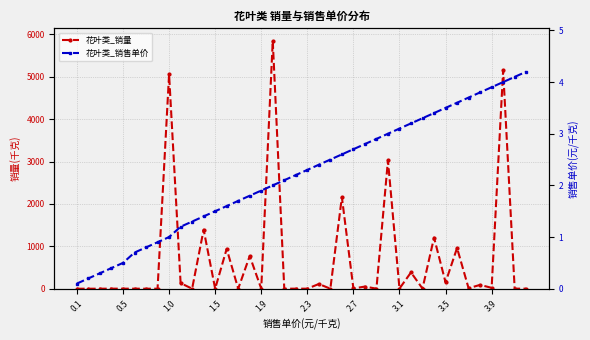

What is the difference between the second highest and second lowest values in the 花叶类_销量 series?

5152.8